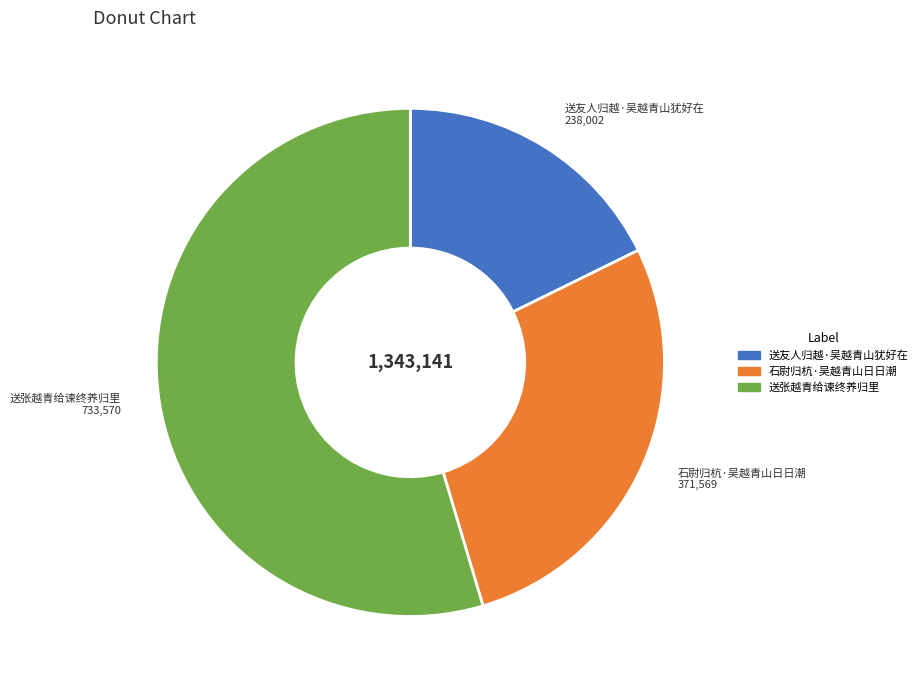

The 石尉归杭·吴越青山日日潮 slice represents 28% of the pie. True or false?

True